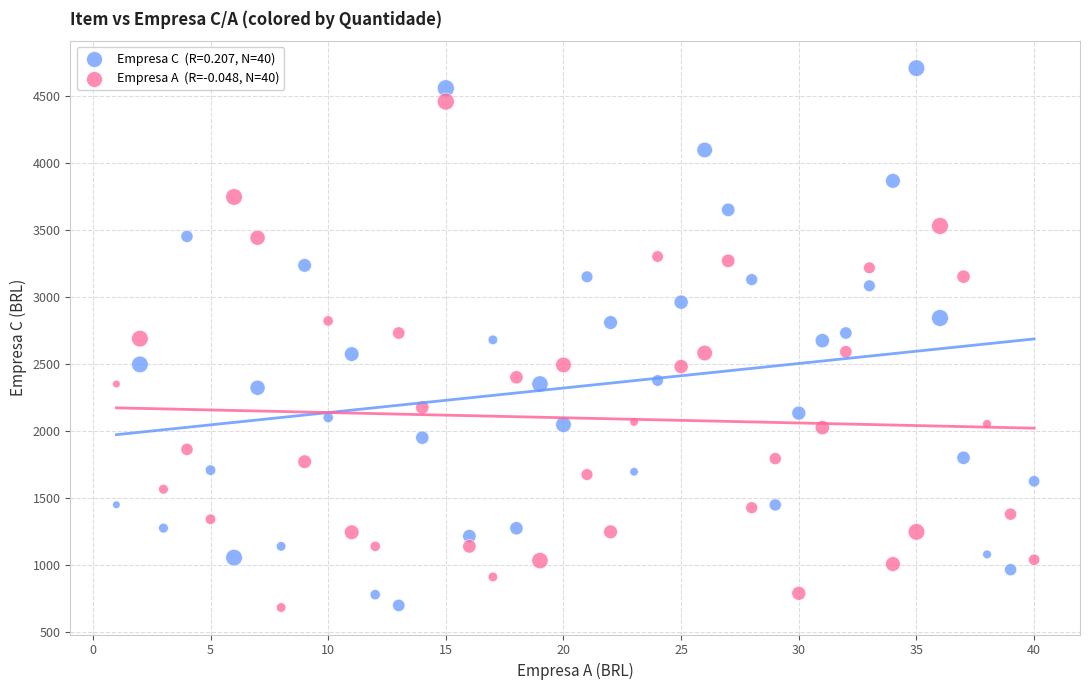

Across all data points, what is the range of Y values (max minus min)?

4020